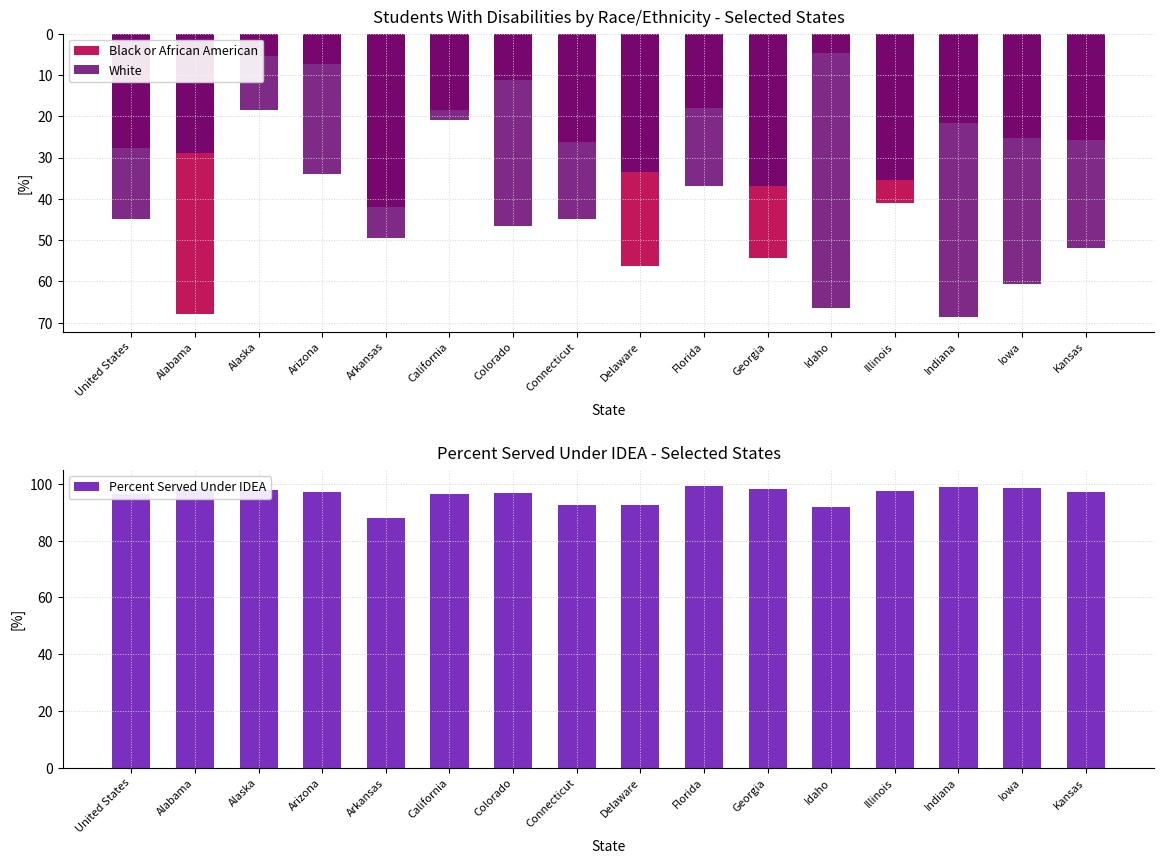

At which label is White closest to -43?

Connecticut